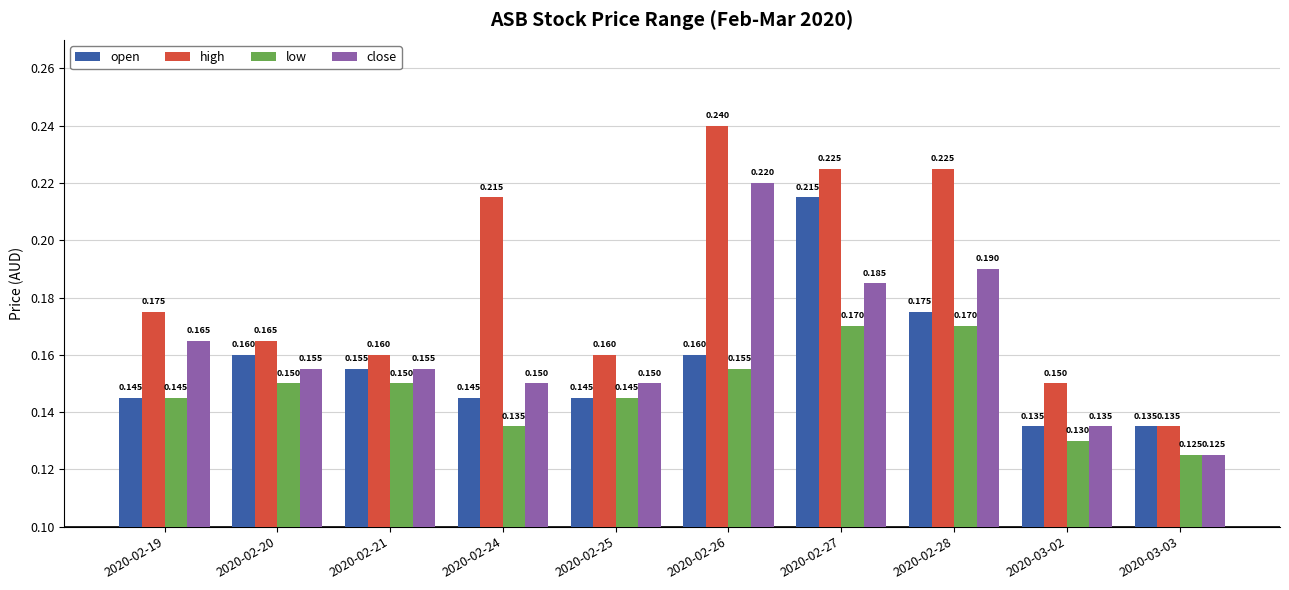

Count the open values in the range 0 to 1.

10